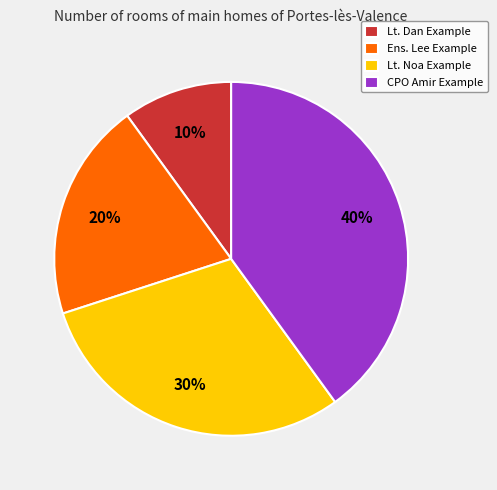

Do Lt. Dan Example and Ens. Lee Example together represent more than half of the pie?

No